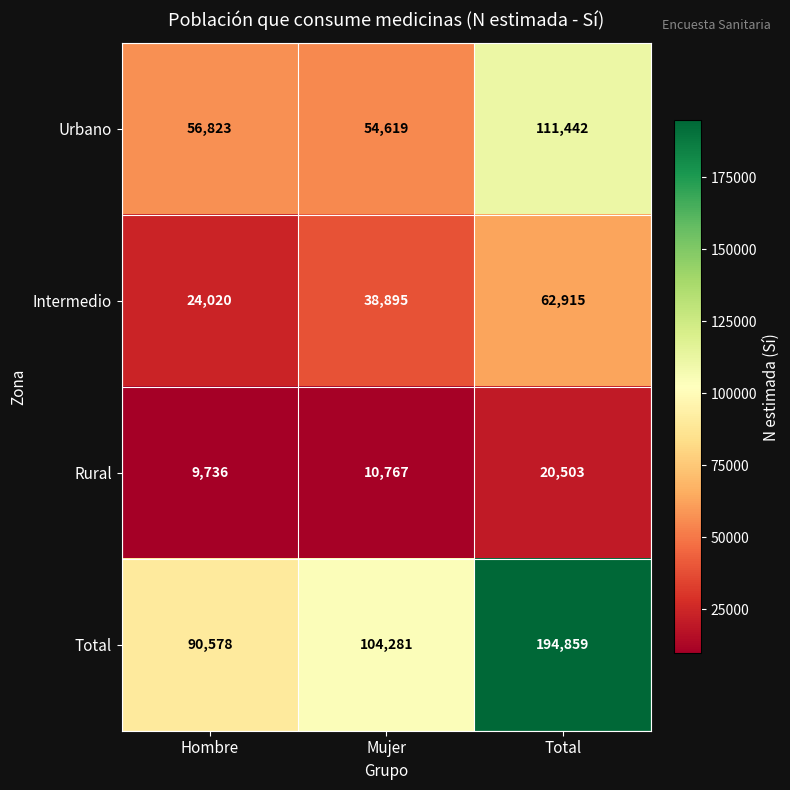

Which series changed the most between Hombre and Mujer?

Intermedio